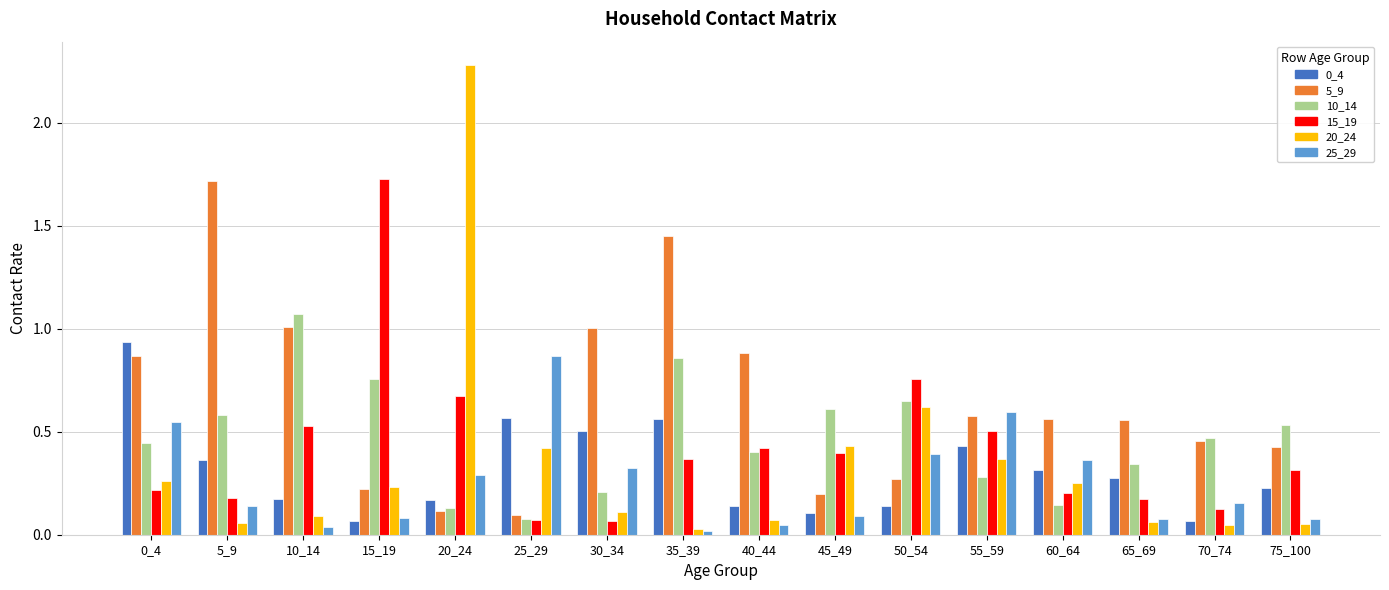

What is the greatest value displayed?

2.3